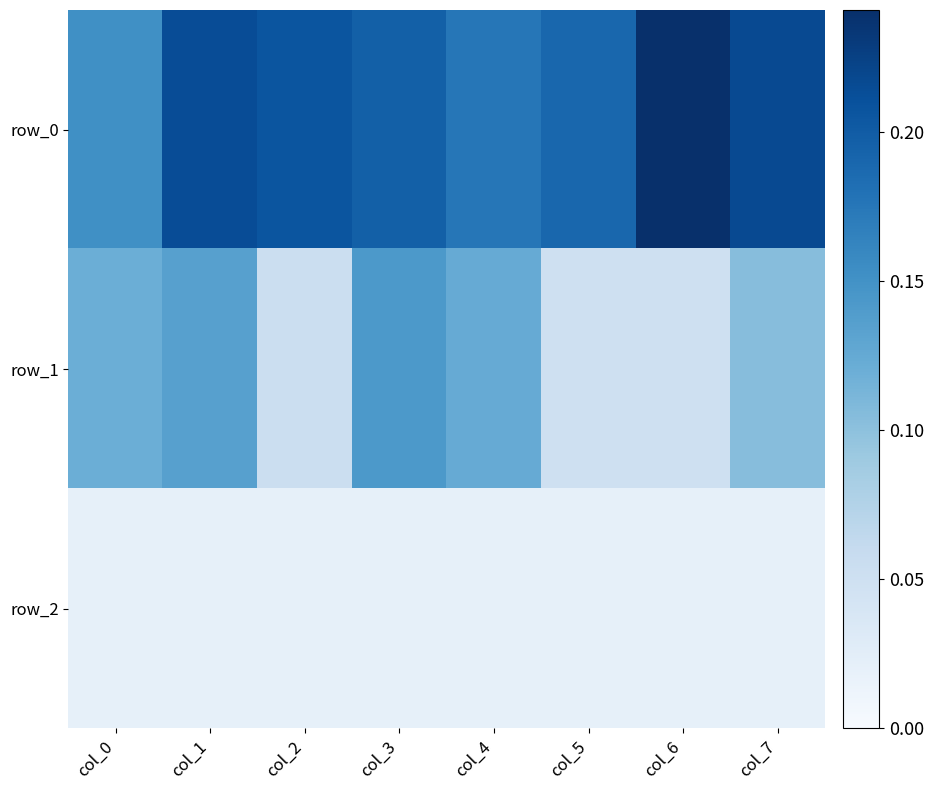

What is the total value across all series at col_3?

0.4